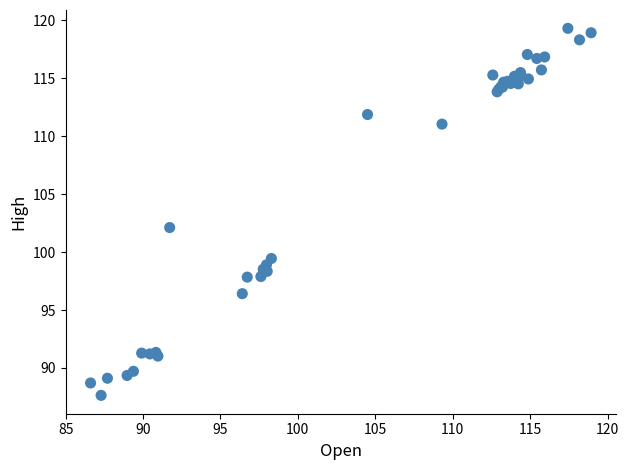

What Y value in the scatter plot is closest to 103?

102.1